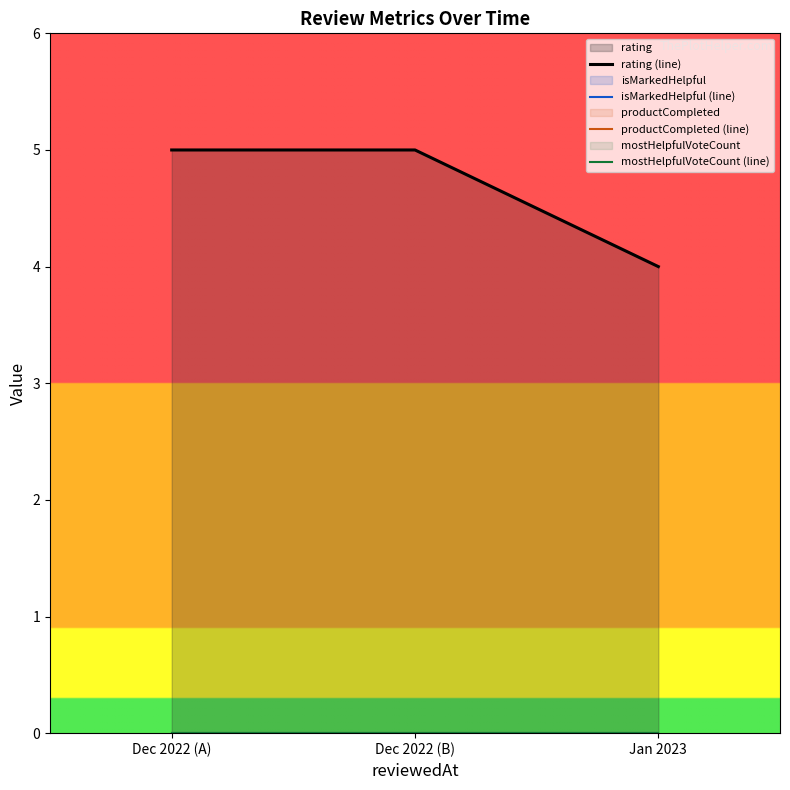

Which series changed the most between Dec 2022 (B) and Jan 2023?

rating (line)